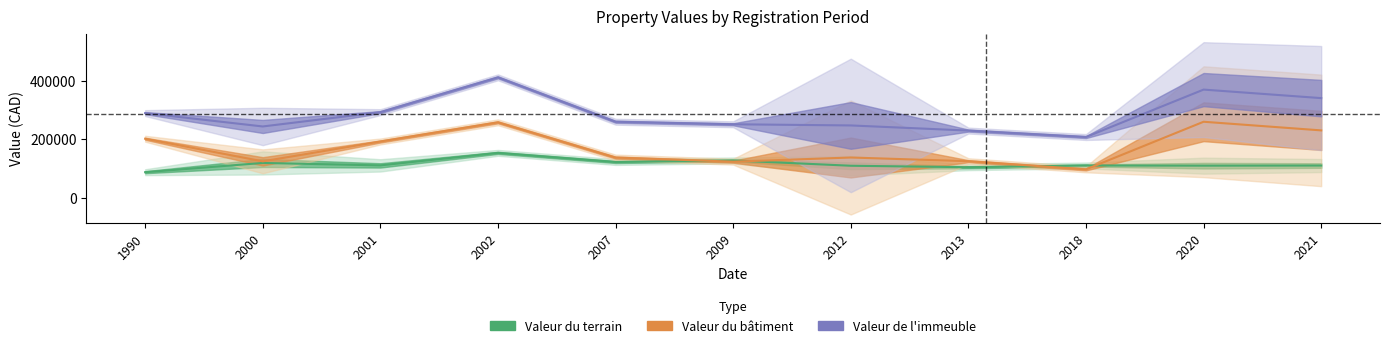

True or false: Valeur du terrain and Valeur de l'immeuble cross at least once.

False